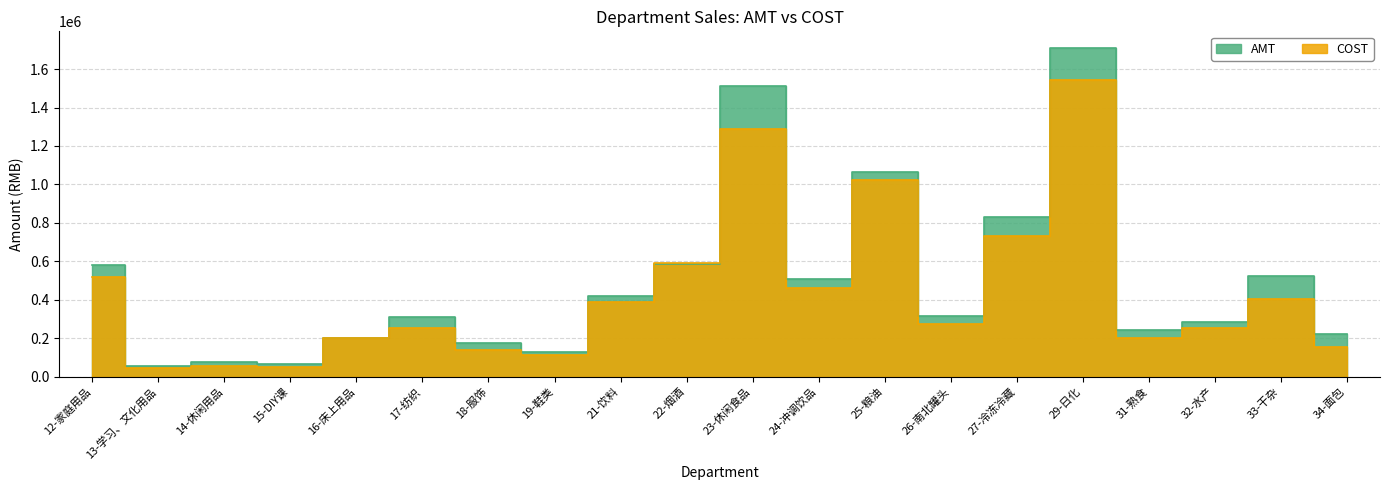

At which category is the sum across all series the highest?

29-日化